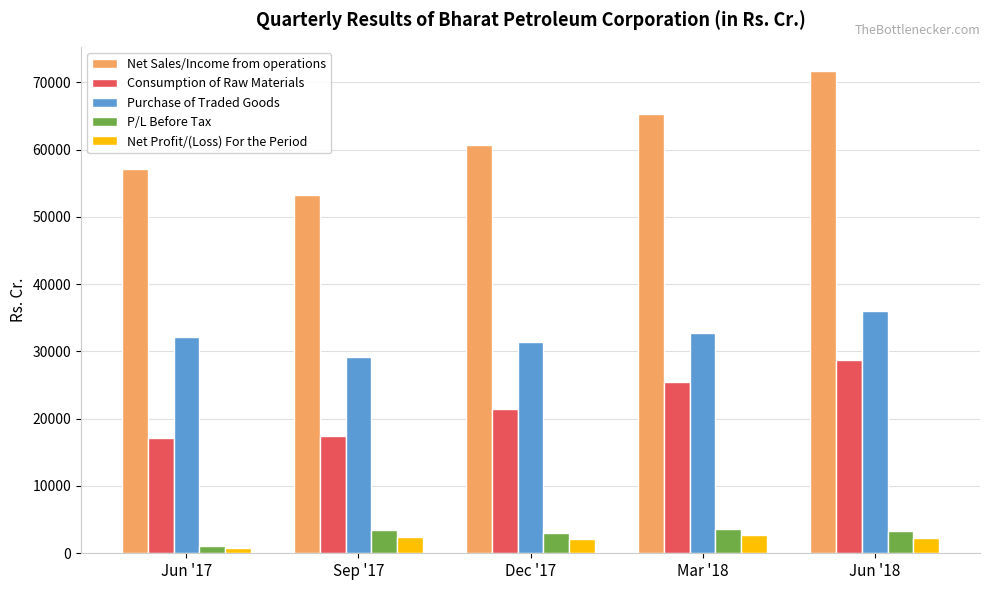

The Net Profit/(Loss) For the Period series shows 2293.3 at Jun '18. True or false?

True